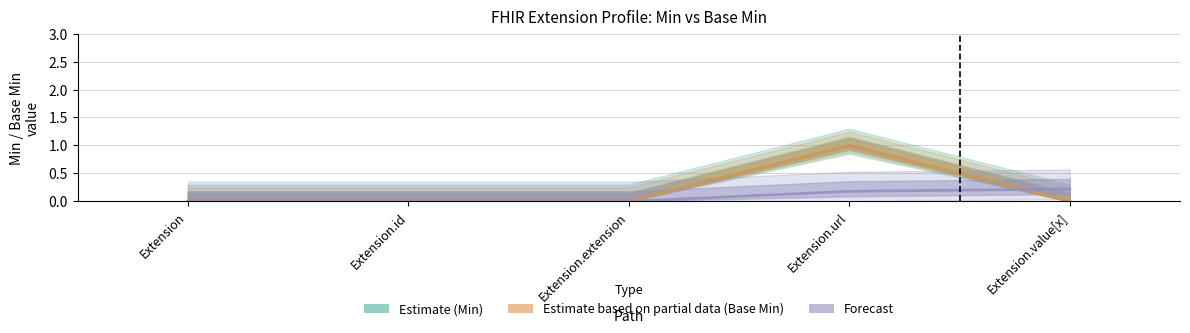

True or false: Forecast has a value of 0.0 at Extension.id.

True